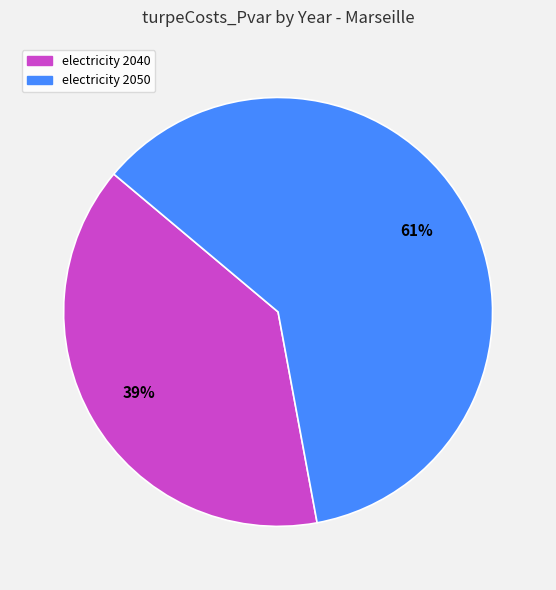

Which category has the biggest portion of the pie?

electricity 2050